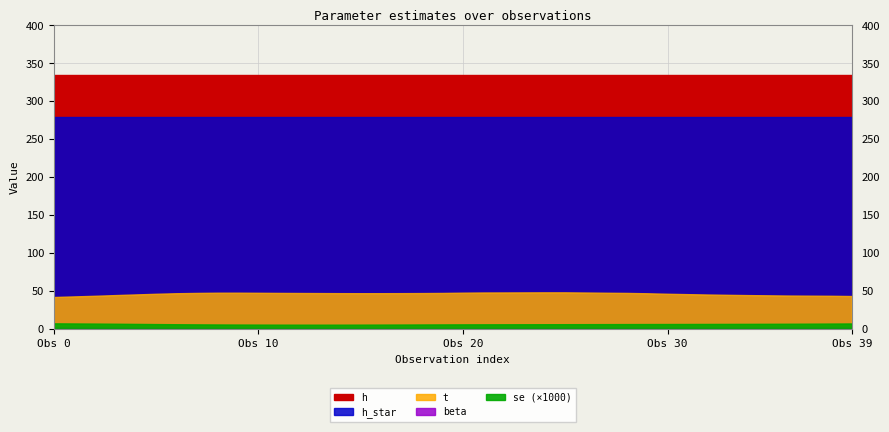

Reading right to left, list all the values displayed in this chart.

t: 43.3	43.6	43.8	43.9	44.2	44.5	44.9	45.3	45.8	46.3	47.0	47.4	47.7	48.0	48.2	48.2	48.1	48.0	48.0	47.7	47.4	47.2	47.1	47.1	47.1	47.1	47.2	47.3	47.4	47.6	47.7	47.7	47.4	47.0	46.3	45.4	44.6	43.6	42.9	42.0
beta: 1.5	1.5	1.5	1.4	1.4	1.4	1.4	1.4	1.4	1.4	1.4	1.4	1.3	1.3	1.3	1.3	1.3	1.3	1.3	1.3	1.3	1.2	1.2	1.2	1.2	1.2	1.2	1.2	1.2	1.2	1.2	1.2	1.3	1.3	1.4	1.4	1.5	1.5	1.5	1.6
se: 0.0	0.0	0.0	0.0	0.0	0.0	0.0	0.0	0.0	0.0	0.0	0.0	0.0	0.0	0.0	0.0	0.0	0.0	0.0	0.0	0.0	0.0	0.0	0.0	0.0	0.0	0.0	0.0	0.0	0.0	0.0	0.0	0.0	0.0	0.0	0.0	0.0	0.0	0.0	0.0
h_star: 279.0	279.0	279.0	279.0	279.0	279.0	279.0	279.0	279.0	279.0	279.0	279.0	279.0	279.0	279.0	279.0	279.0	279.0	279.0	279.0	279.0	279.0	279.0	279.0	279.0	279.0	279.0	279.0	279.0	279.0	279.0	279.0	279.0	279.0	279.0	279.0	279.0	279.0	279.0	279.0
h: 335.1	335.1	335.1	335.1	335.1	335.1	335.1	335.1	335.1	335.1	335.1	335.1	335.1	335.1	335.1	335.1	335.1	335.1	335.1	335.1	335.1	335.1	335.1	335.1	335.1	335.1	335.1	335.1	335.1	335.1	335.1	335.1	335.1	335.1	335.1	335.1	335.1	335.1	335.1	335.1